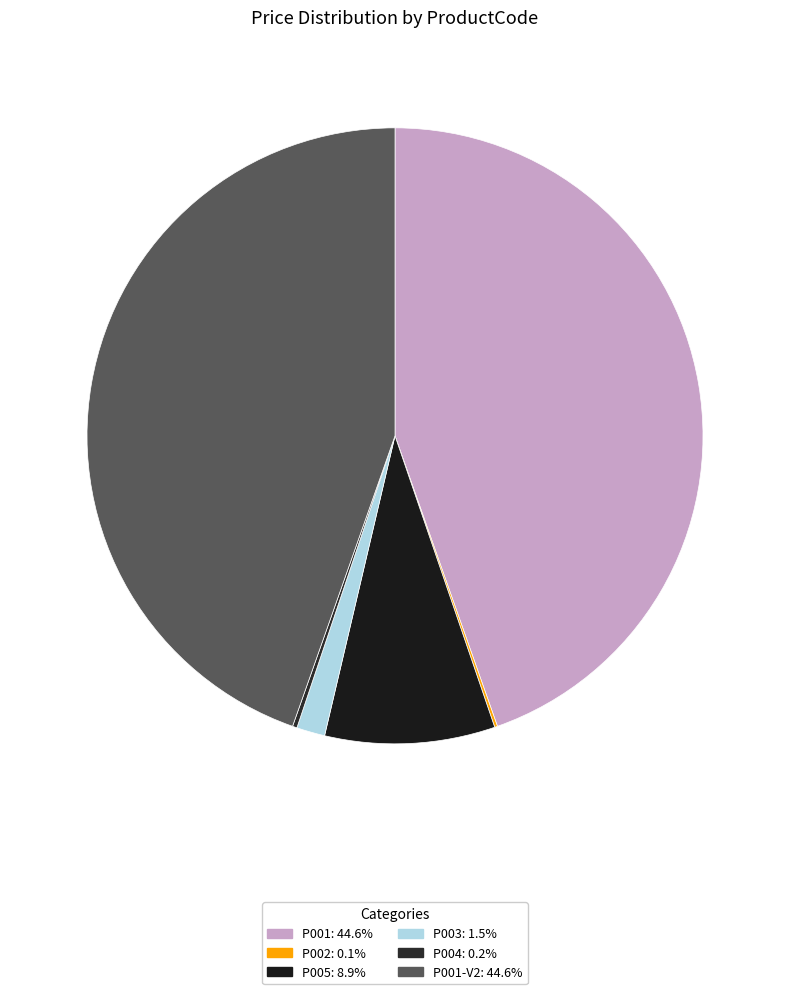

How many segments does this pie chart have?

6